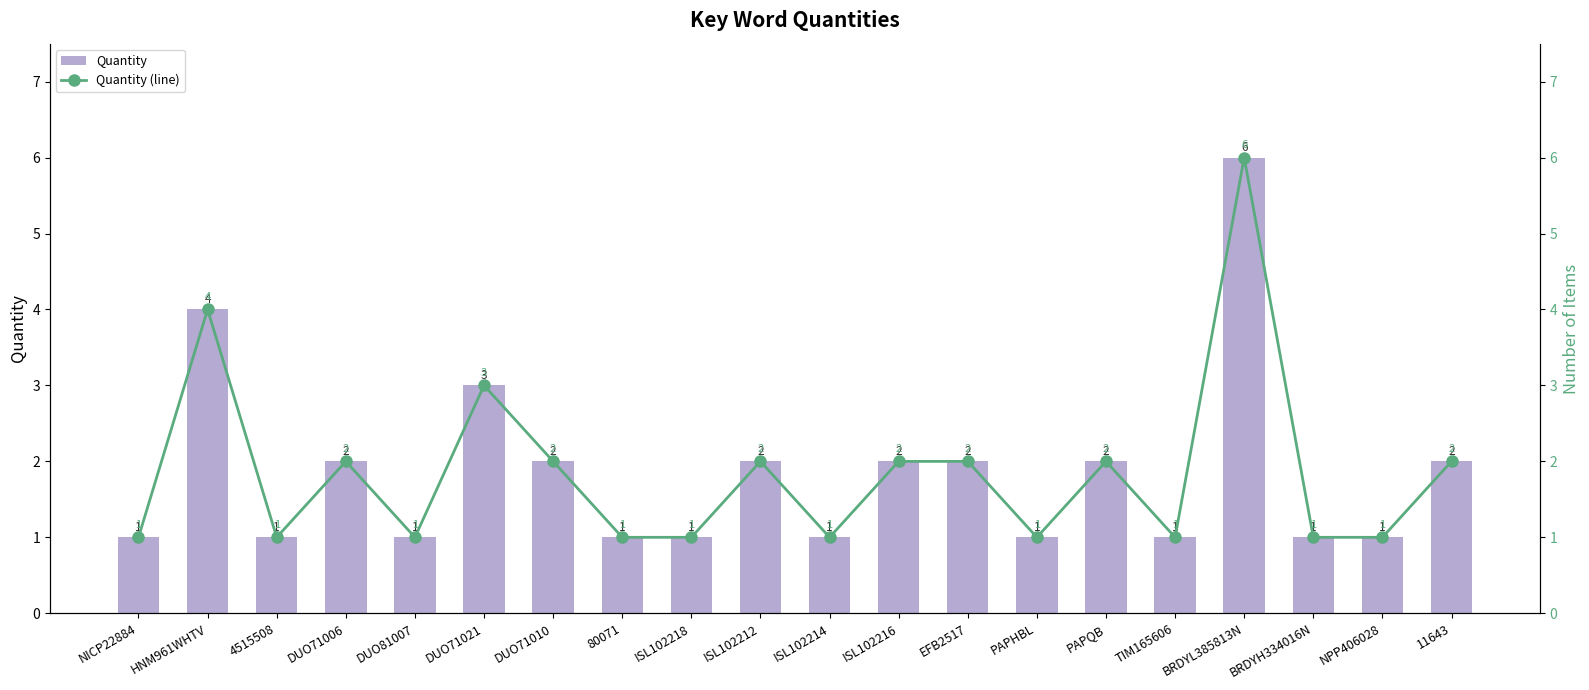

Between ISL102218 and 11643, which is larger?

11643